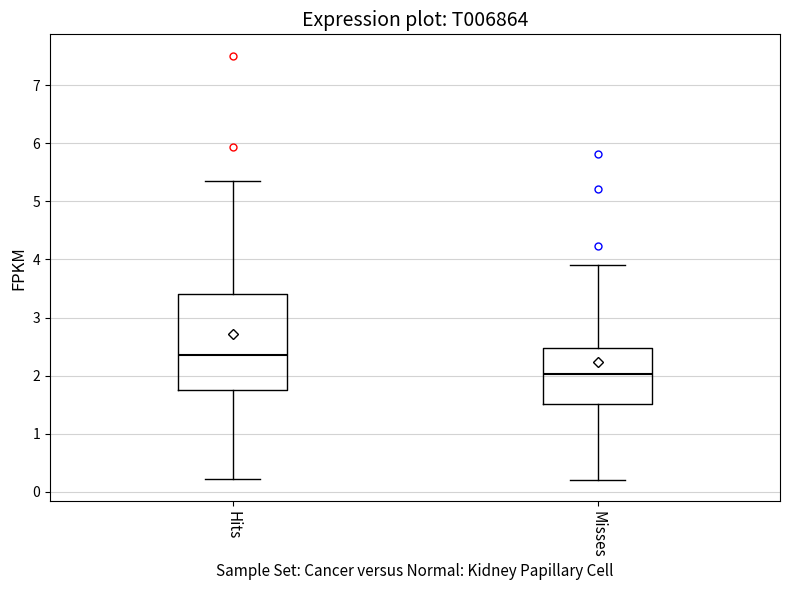

Reading left to right, read every box against the y-axis: the position of its median line, the range the box covers, and the ends of its whiskers. The values are not printed on the chart, so give them approximately, as read against the axis.

Hits: median 2.3, box 1.8 to 3.4, whiskers 0.2 to 5.3
Misses: median 2.0, box 1.5 to 2.5, whiskers 0.2 to 3.9